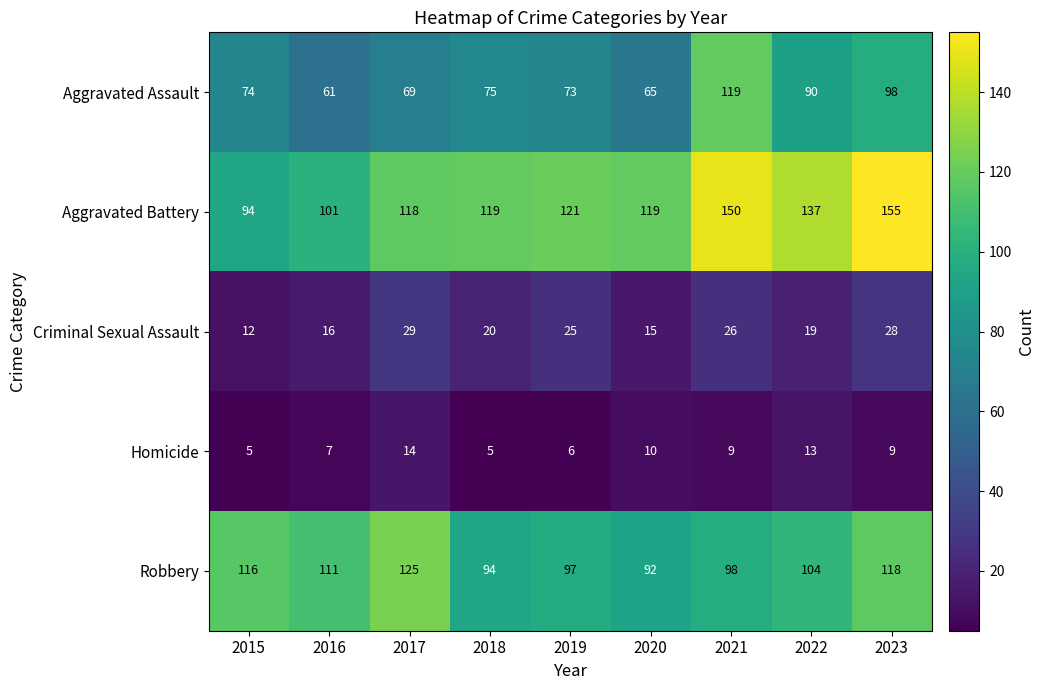

What is the minimum value shown in the chart?

5